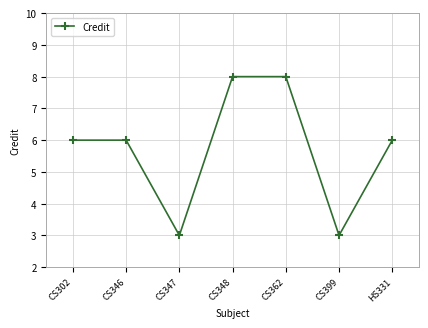

Reading left to right, what are all the values shown in this chart?

6	6	3	8	8	3	6